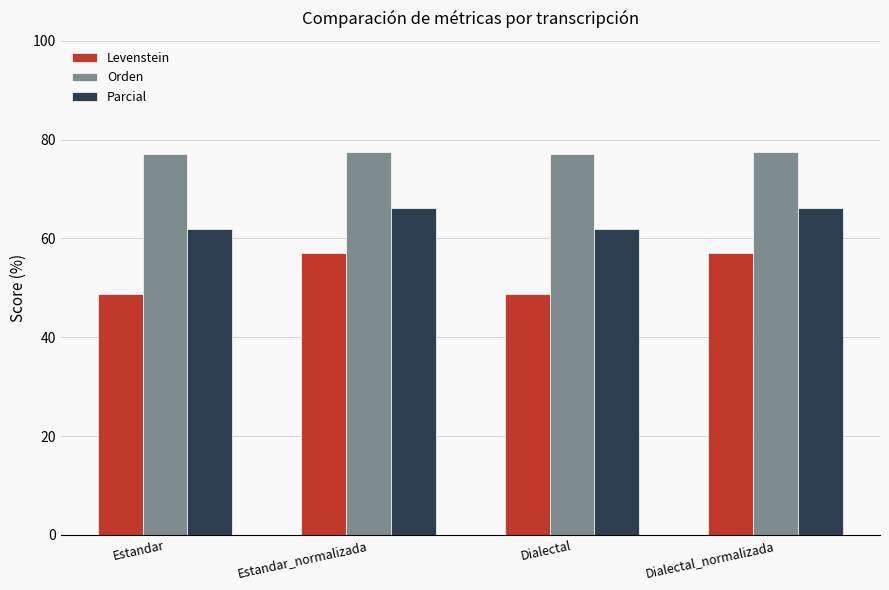

At how many categories does at least one series exceed 52?

4